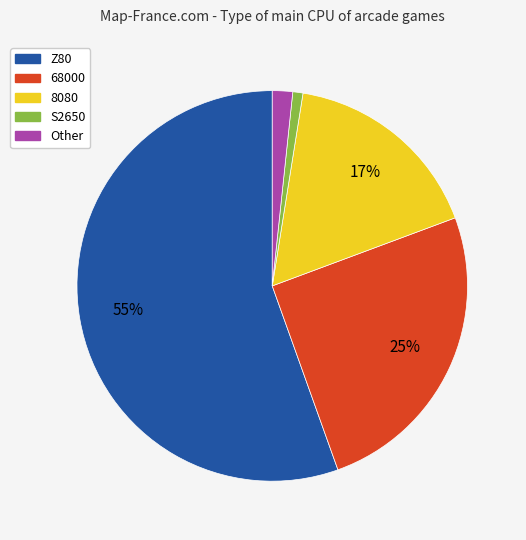

How many segments does this pie chart have?

5